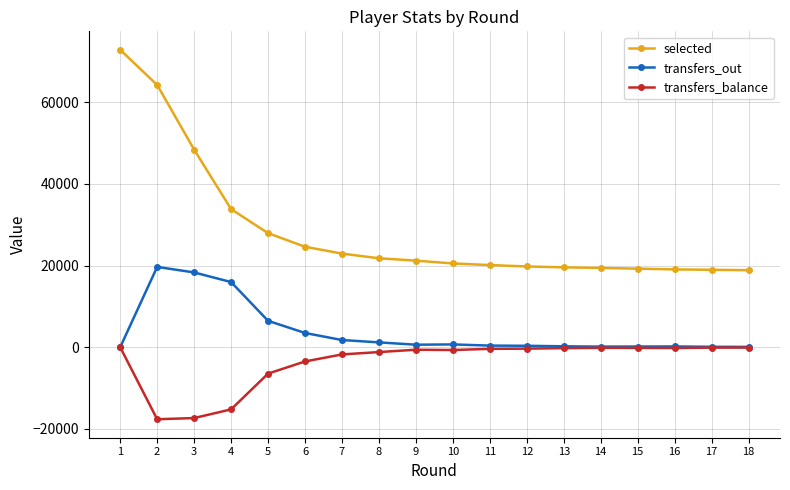

True or false: transfers_out has more than 1 points higher than both neighbors.

True